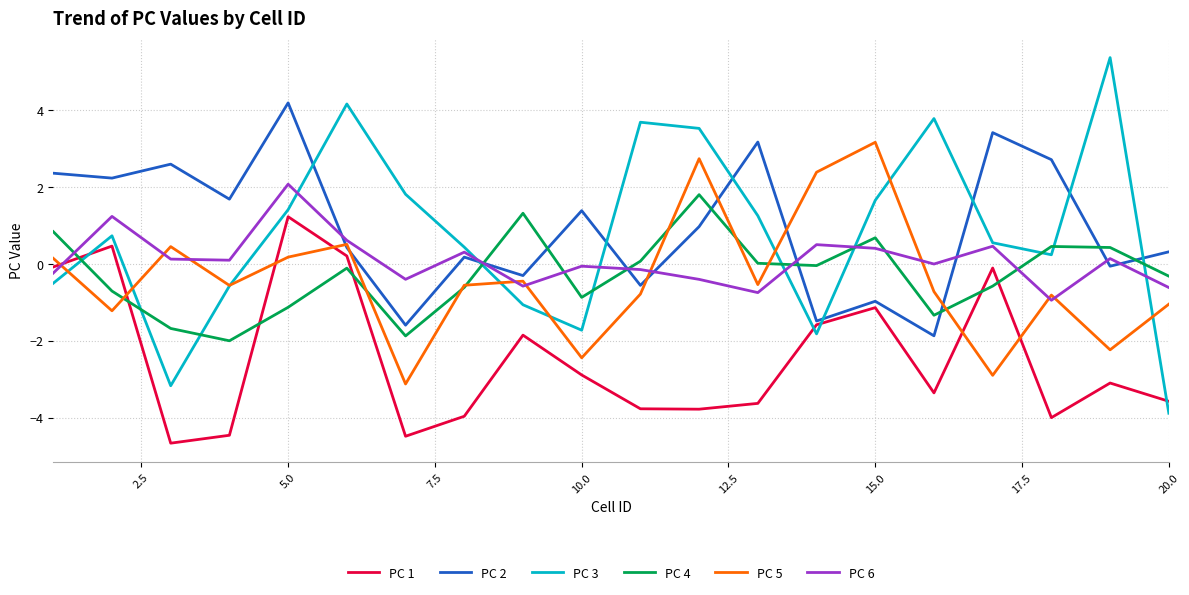

What is the smallest value displayed?

-4.7